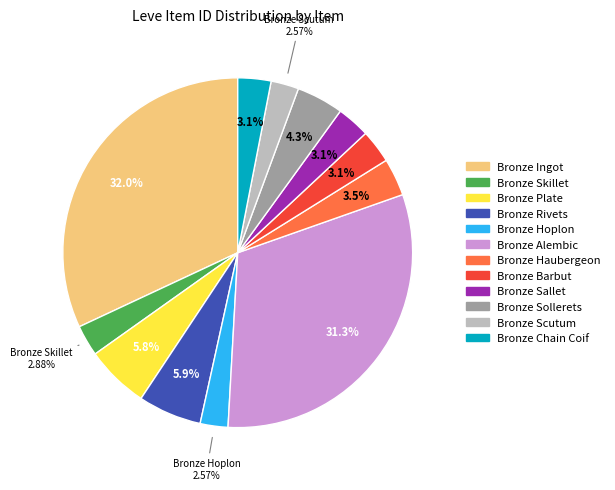

Which category has the biggest portion of the pie?

Bronze Ingot